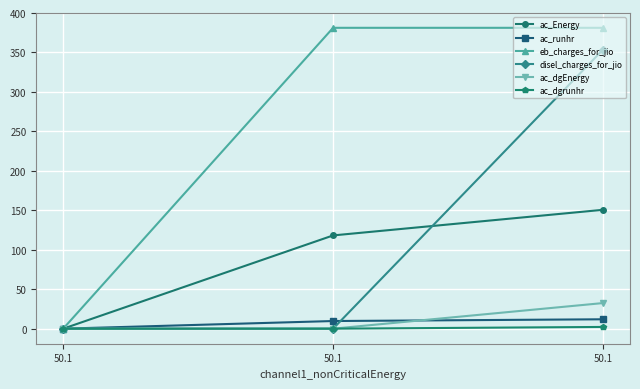

Reading left to right, list all the values displayed in this chart.

ac_Energy: 50.1=0.0	50.1=118.2	50.1=150.6
ac_runhr: 50.1=0.0	50.1=9.7	50.1=11.9
eb_charges_for_jio: 50.1=0.0	50.1=381.3	50.1=381.3
disel_charges_for_jio: 50.1=0.0	50.1=0.0	50.1=353.6
ac_dgEnergy: 50.1=0.0	50.1=0.0	50.1=32.5
ac_dgrunhr: 50.1=0.0	50.1=0.0	50.1=2.2